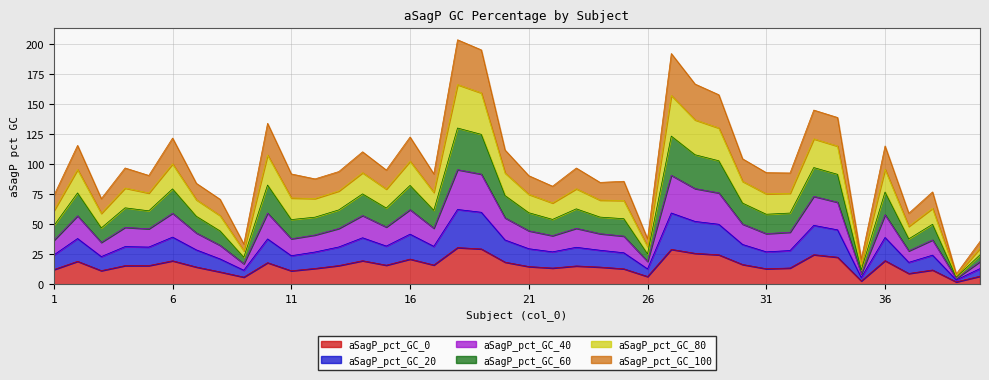

Where is the first local maximum for aSagP_pct_GC_0?

2